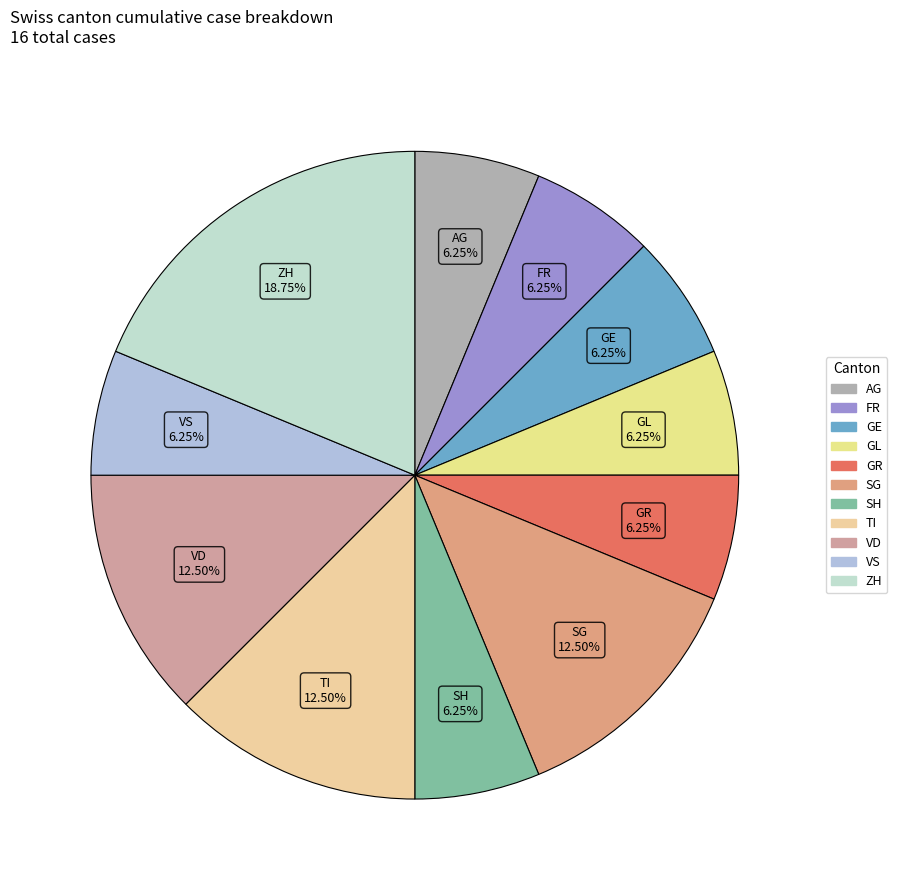

Count the number of slices in the pie.

11